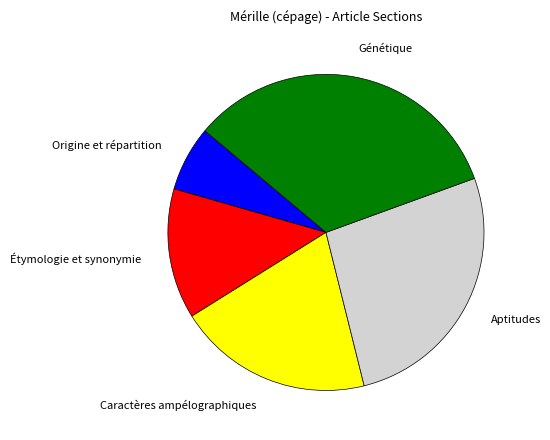

Which slice is the smallest?

Origine et répartition